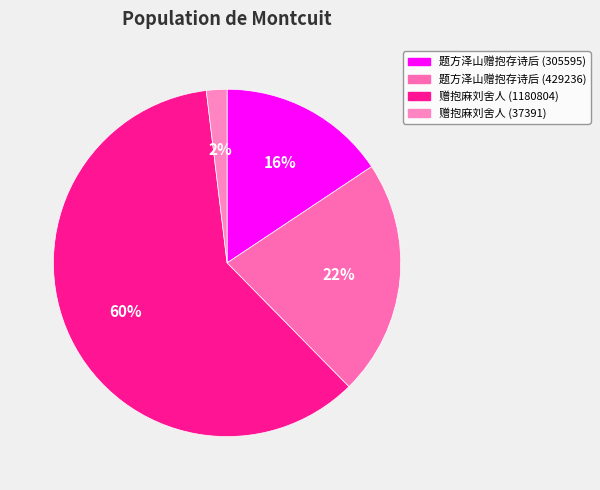

The 赠抱麻刘舍人 (37391) slice represents 2% of the pie. True or false?

True